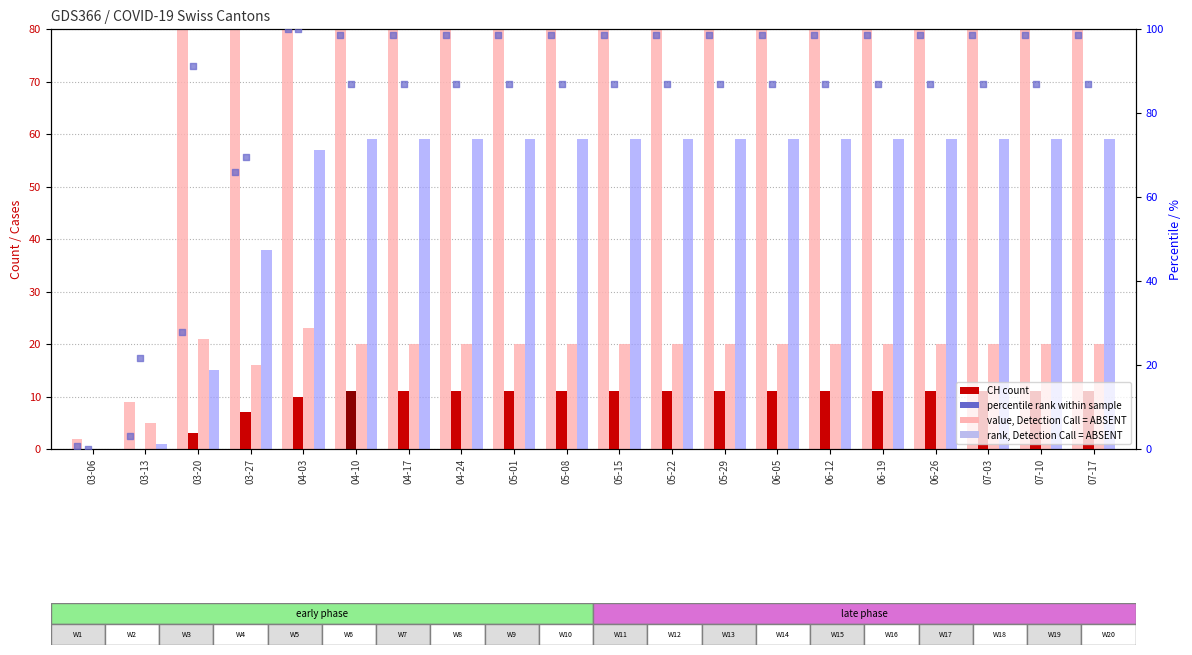

At how many categories does at least one series exceed 237?

16